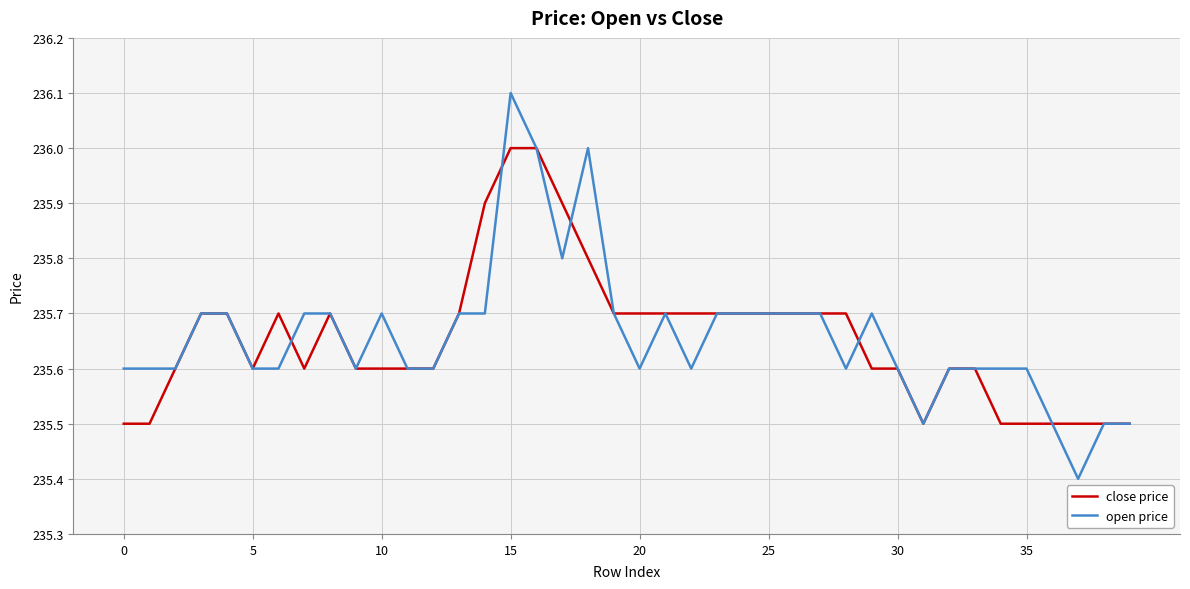

What is the greatest value displayed?

236.1